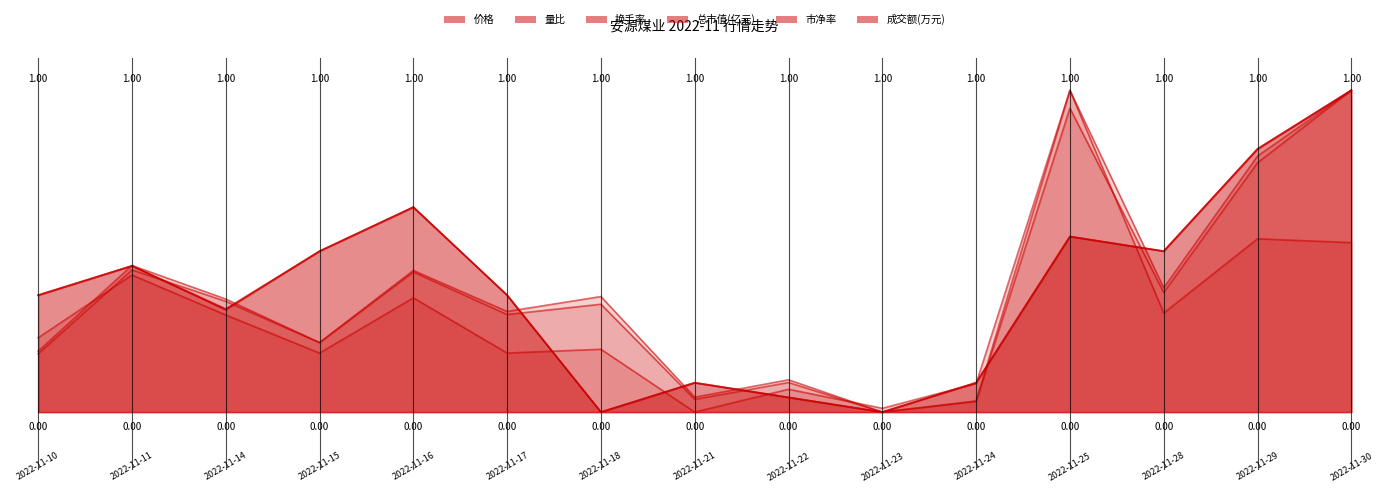

What is the difference between the maximum and minimum values in the 量比 series?

1.0